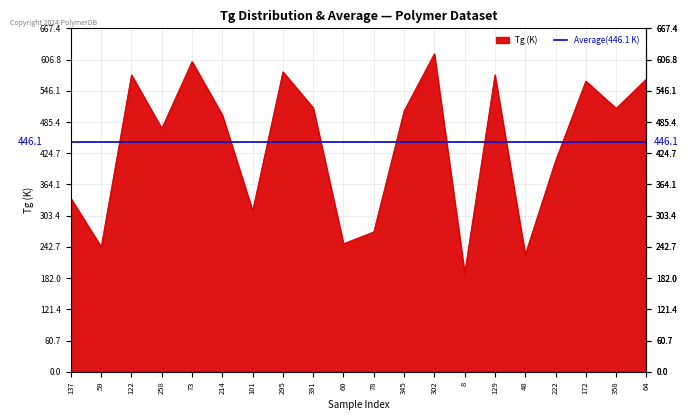

Which has a higher value, 172 or 64?

64